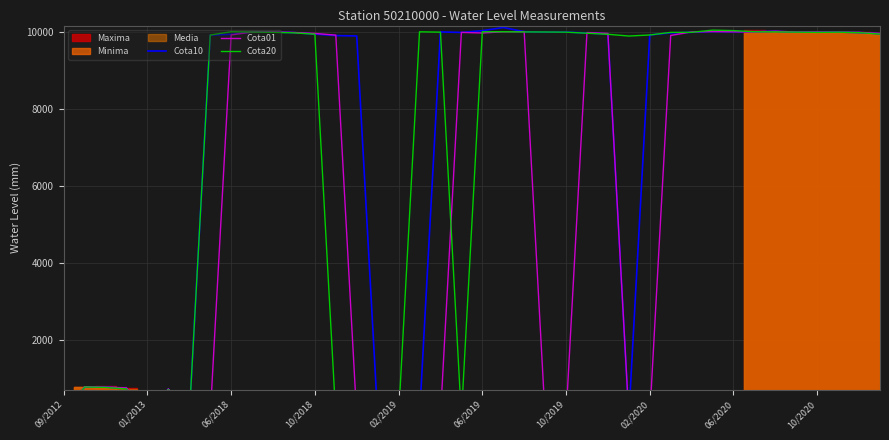

At which label is Cota10 closest to 5061?

01/2013